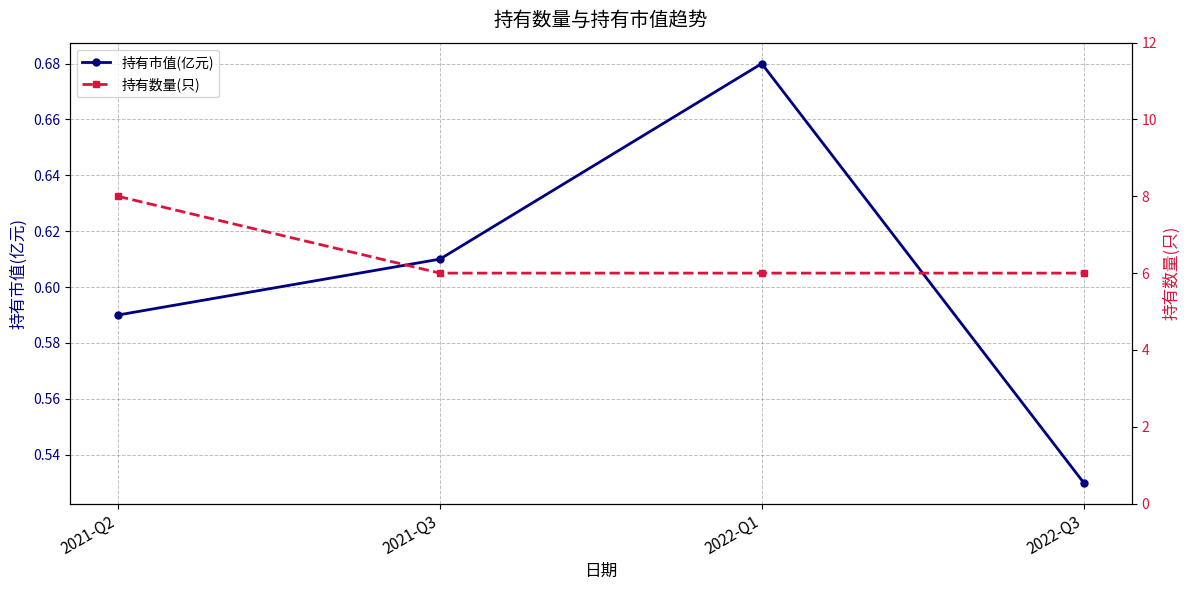

At 2021-Q3, list the series in order from largest to smallest.

持有数量(只), 持有市值(亿元)